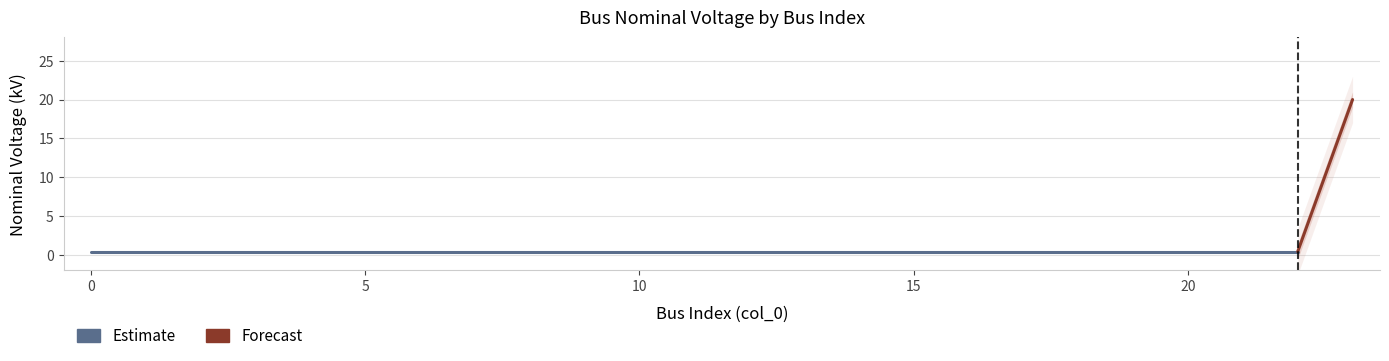

Is this an area chart (filled region under the line)?

No